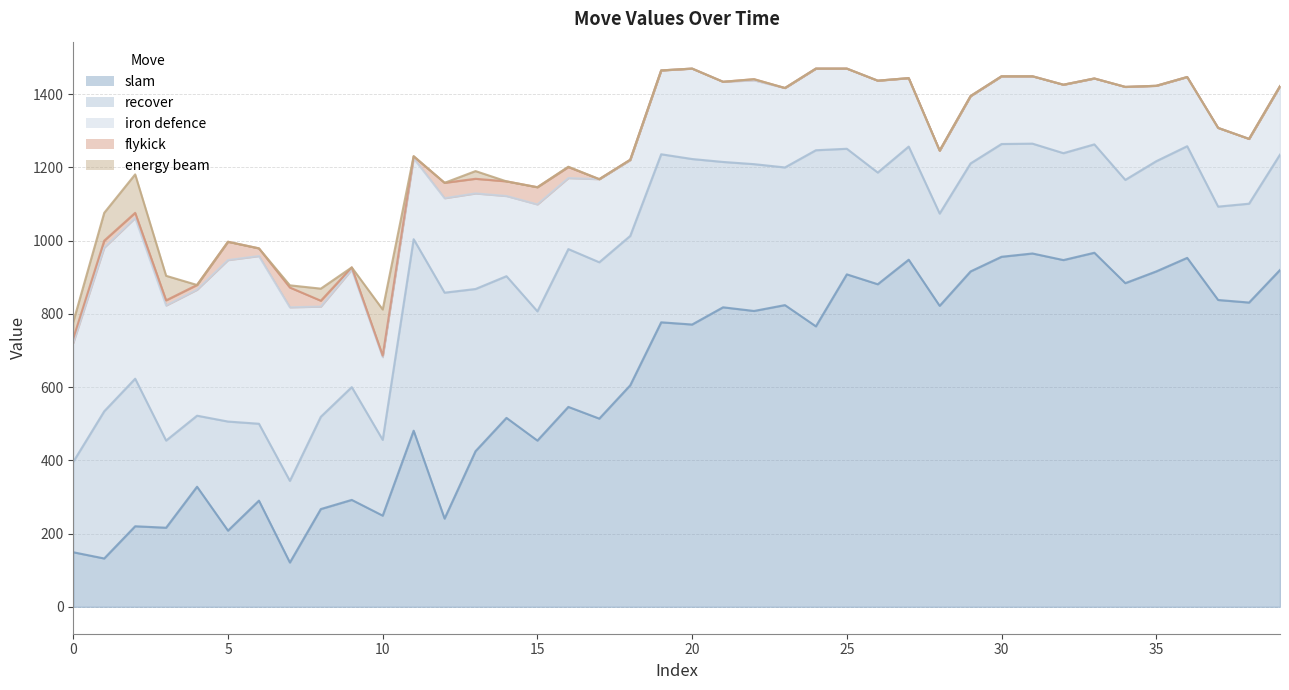

The energy beam series shows -48 at 27. True or false?

False